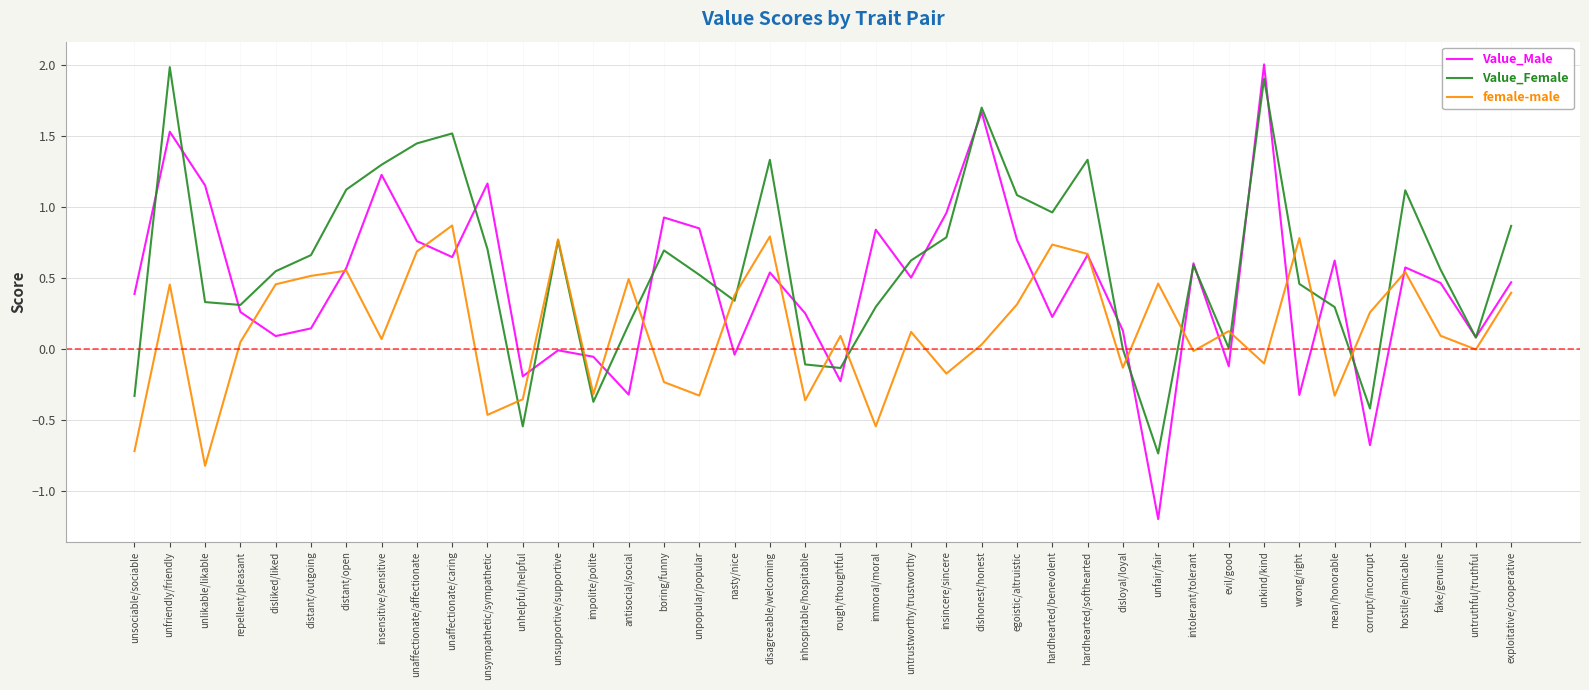

What is the total value across all series at egoistic/altruistic?

2.2